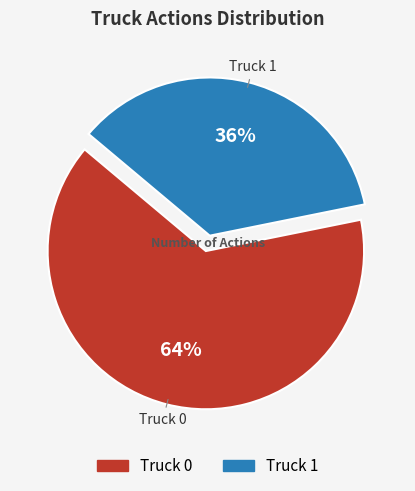

What is the largest slice in the pie chart?

Truck 0